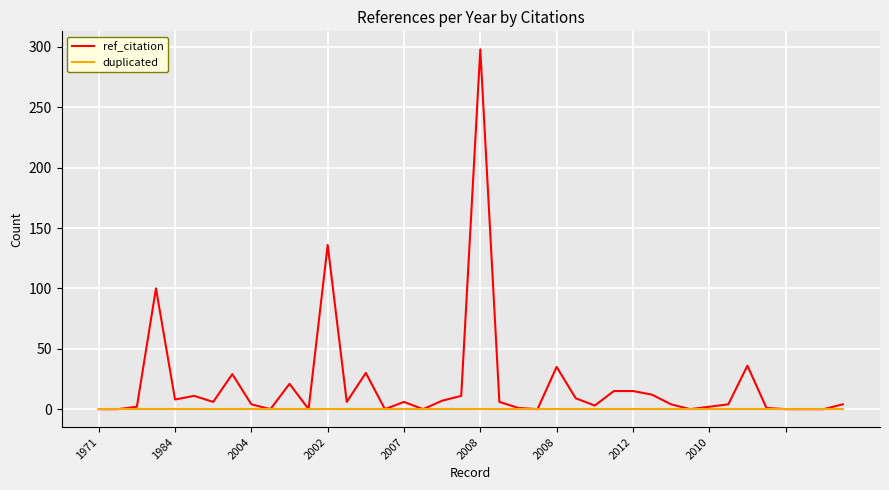

Which series has the largest total across all categories?

ref_citation